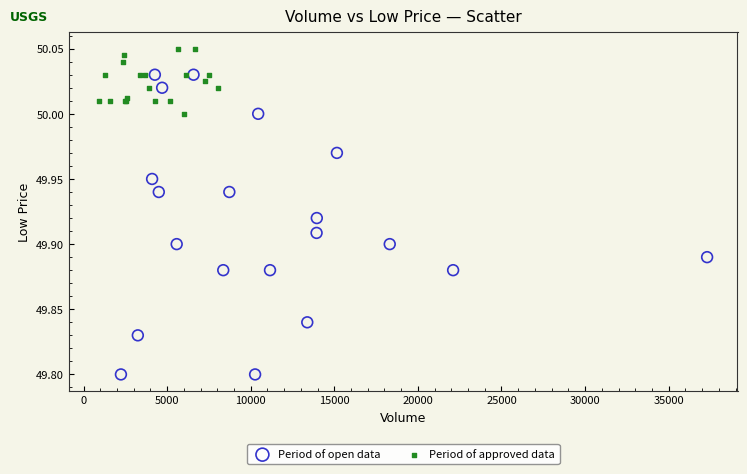

Which series has the largest Y range (max minus min)?

Period of open data